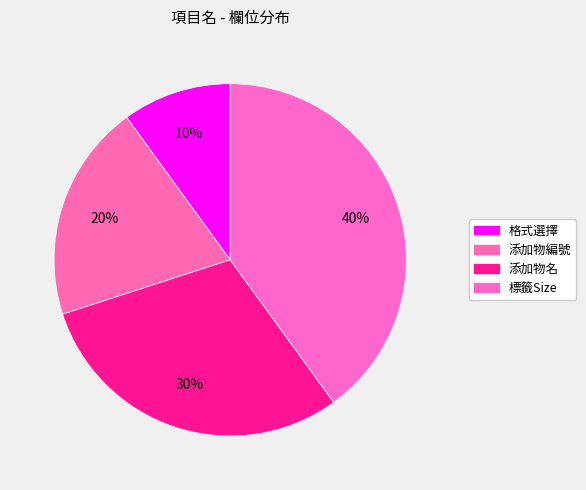

How many segments does this pie chart have?

4